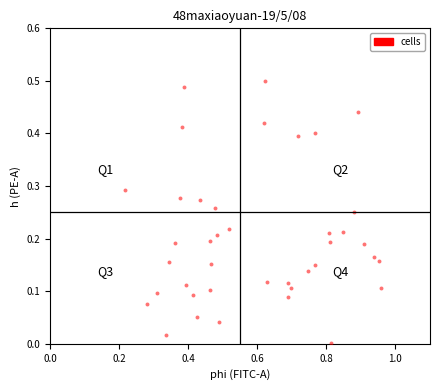

What is the range of X values (max minus min)?

0.7